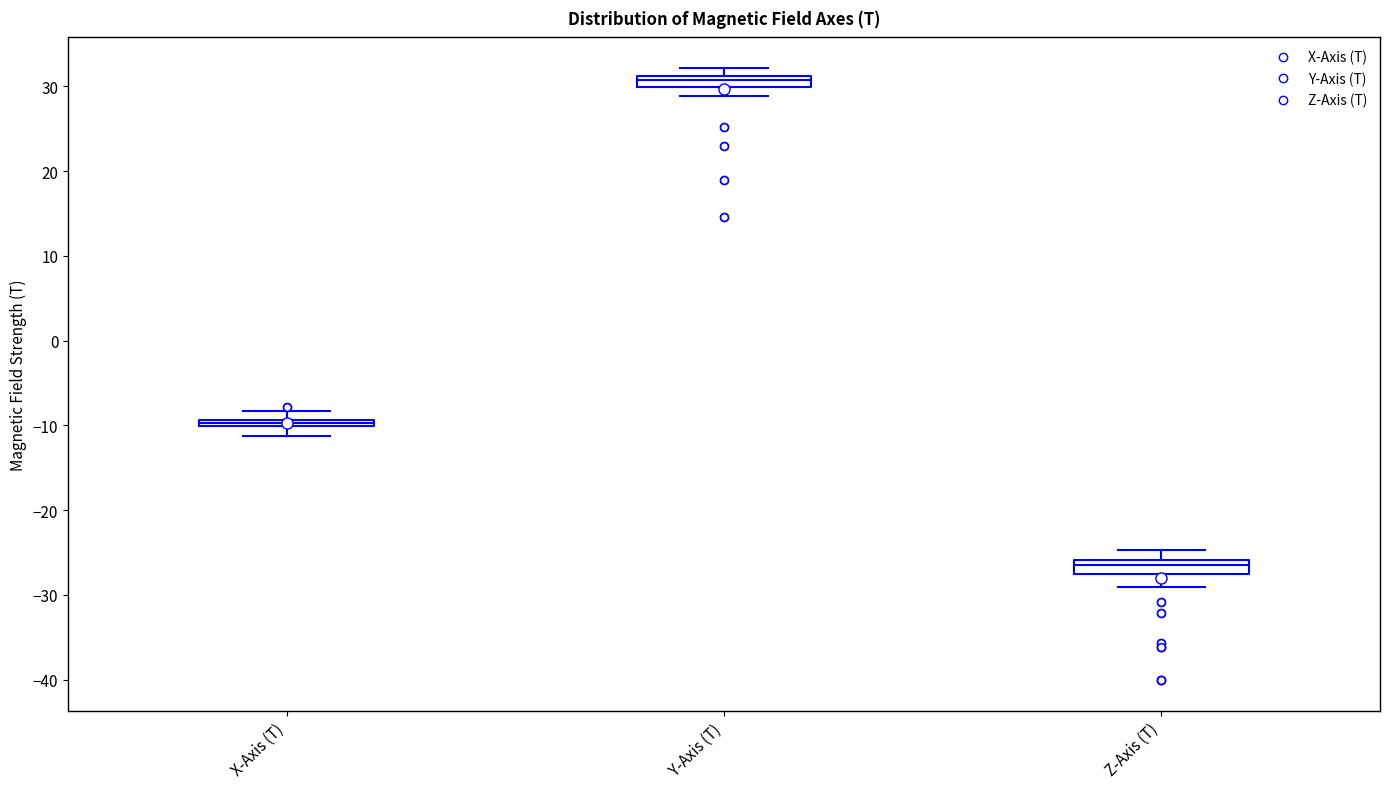

Which box has the lowest median line?

Z-Axis (T)